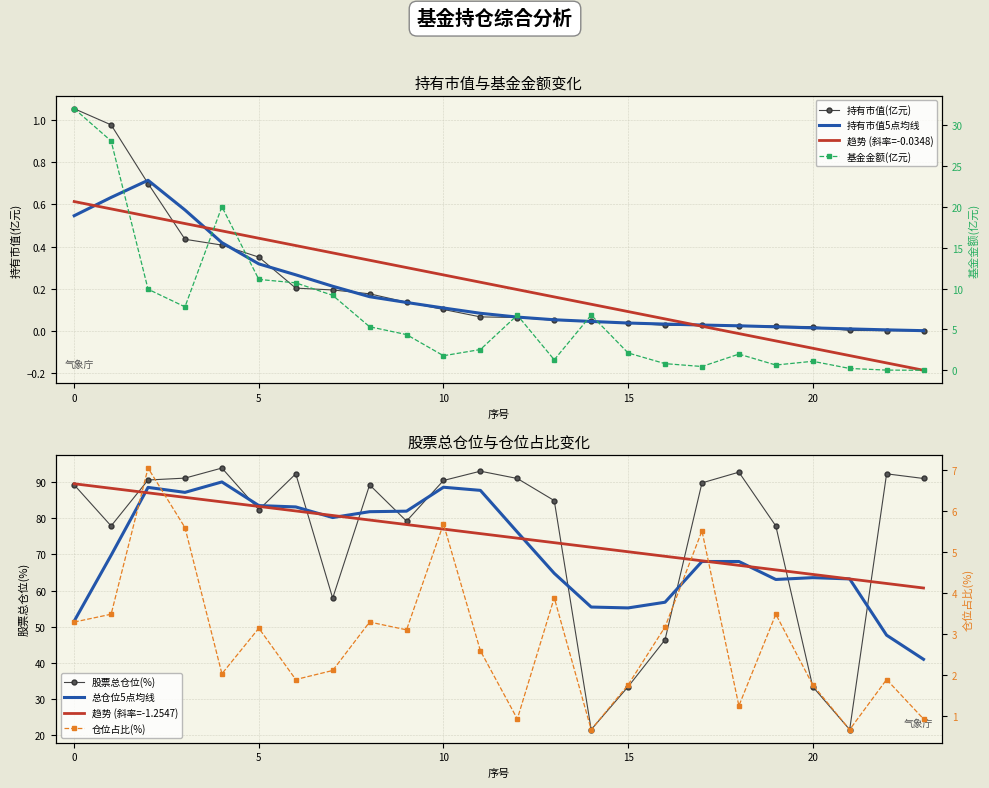

Where is the first local maximum for 仓位占比?

2